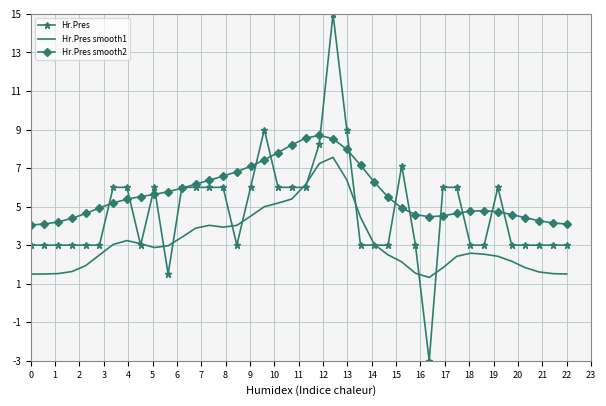

Rank the series by their average value, from lowest to highest.

Hr.Pres smooth1, Hr.Pres, Hr.Pres smooth2